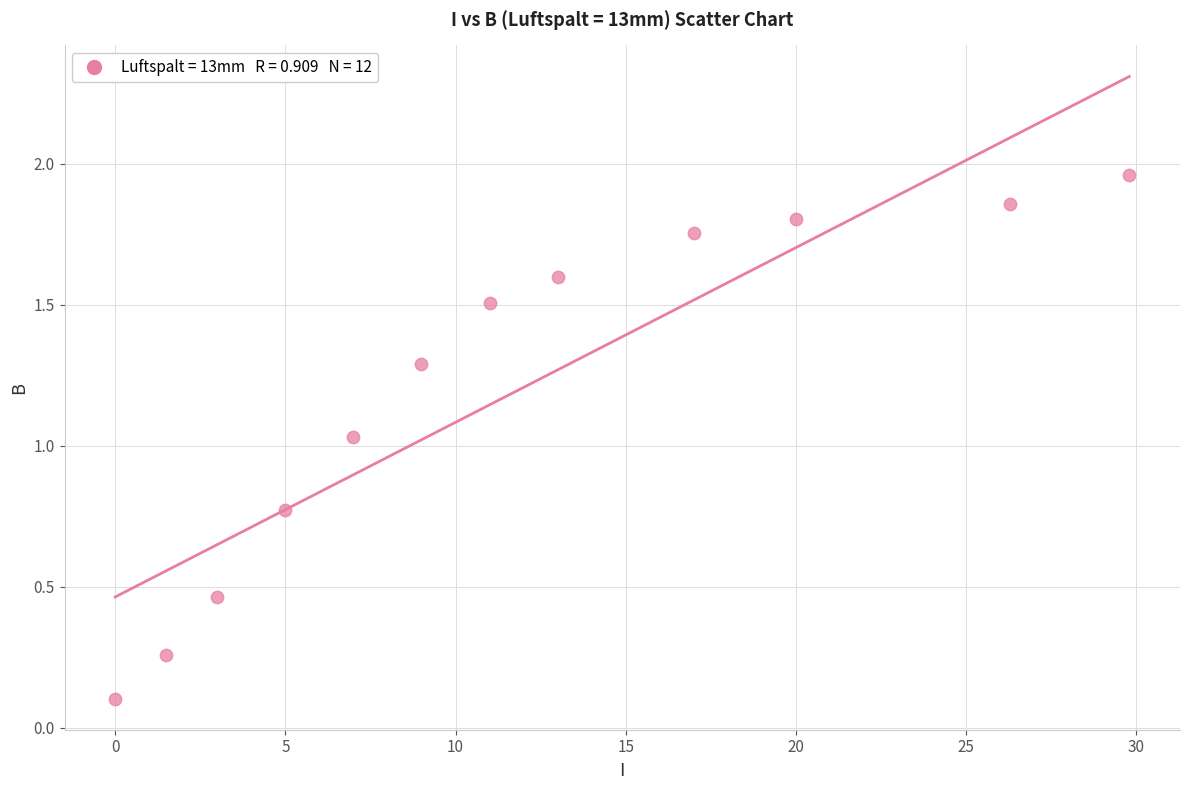

What is the average Y value?

1.2